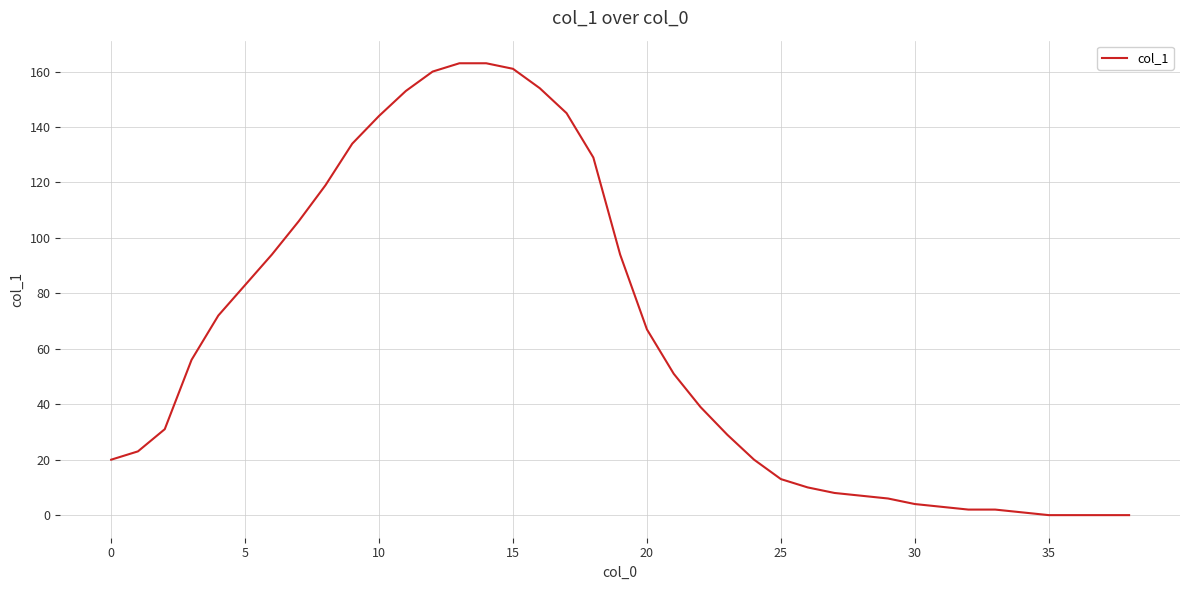

What is the difference between the maximum and minimum values?

163